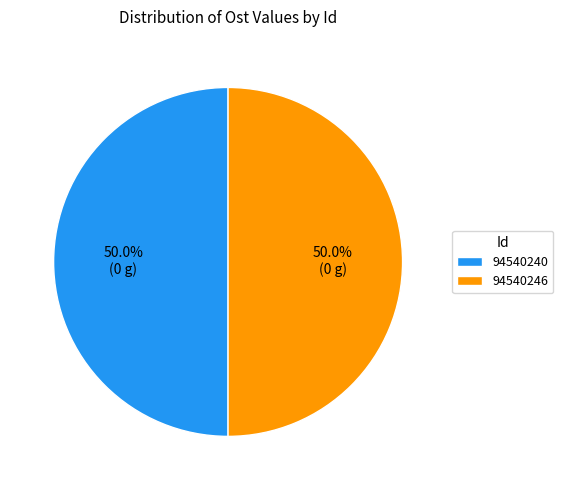

The 94540240 slice represents 42% of the pie. True or false?

False